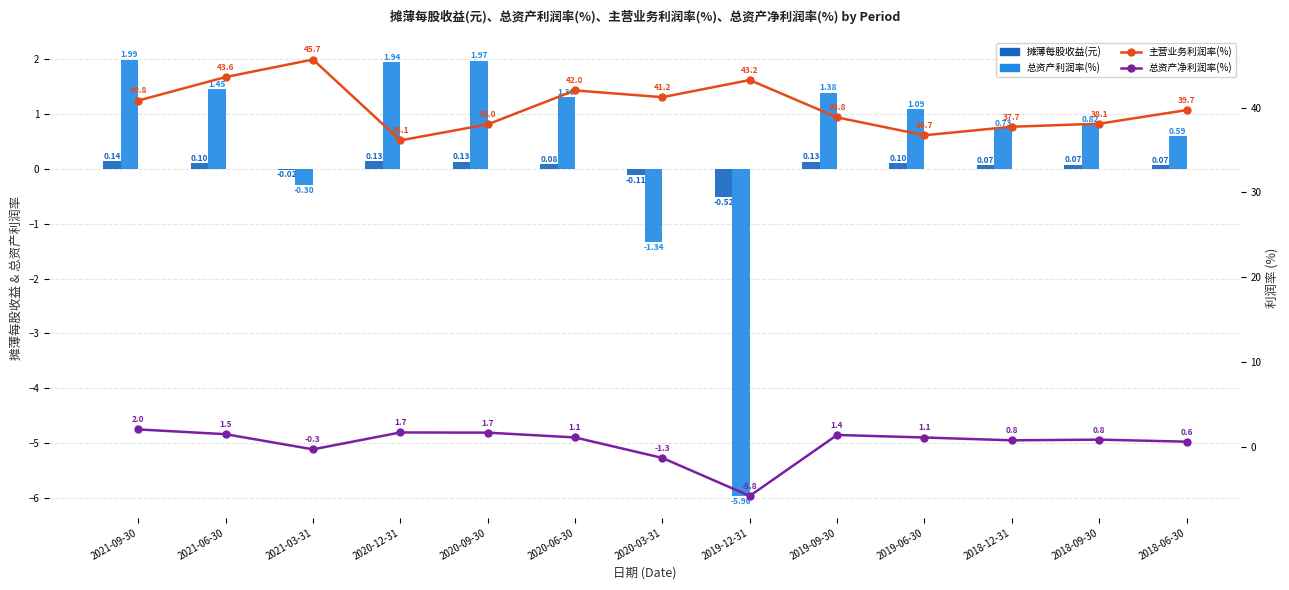

Between 2020-03-31 and 2019-06-30, which is larger?

2019-06-30